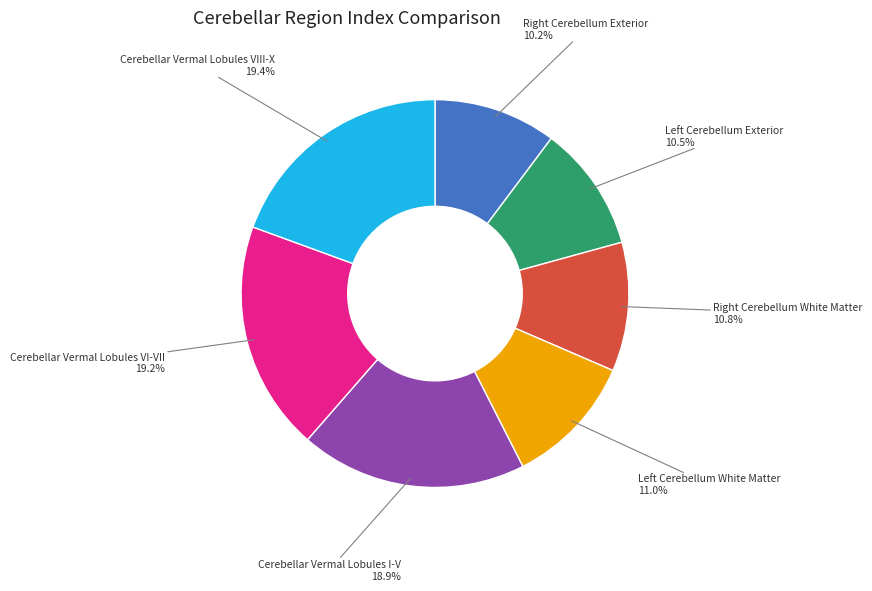

What portion of the pie excludes Cerebellar Vermal Lobules I-V?

81.1%